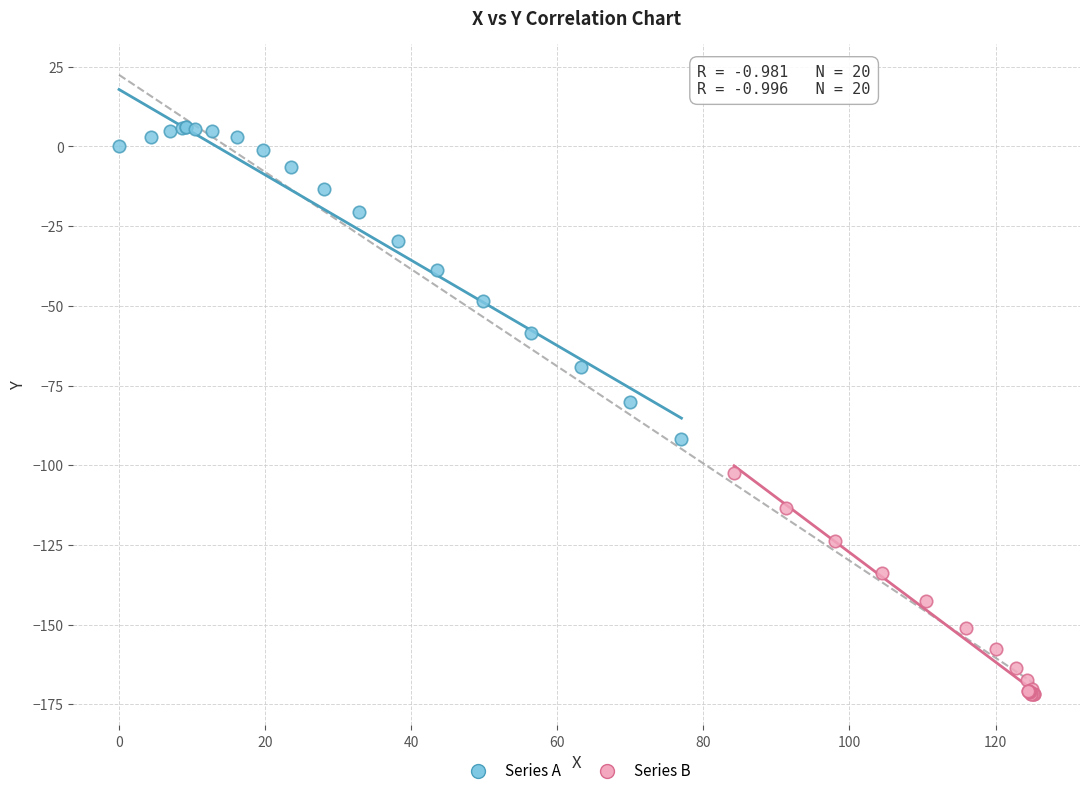

Which series contains the highest Y value?

Series A